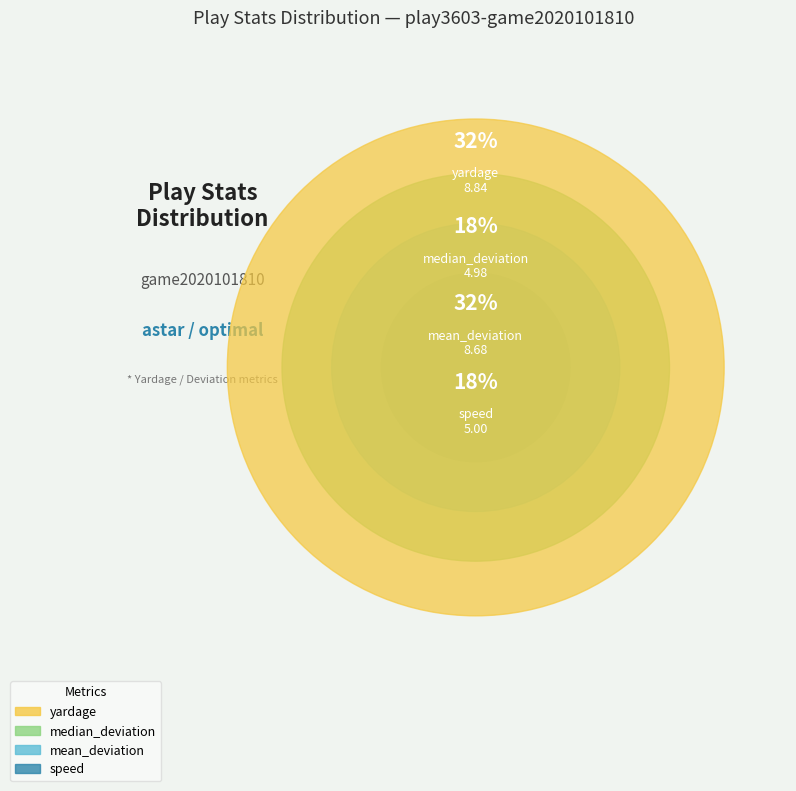

What percentage do mean_deviation and yardage together represent?

63.7%